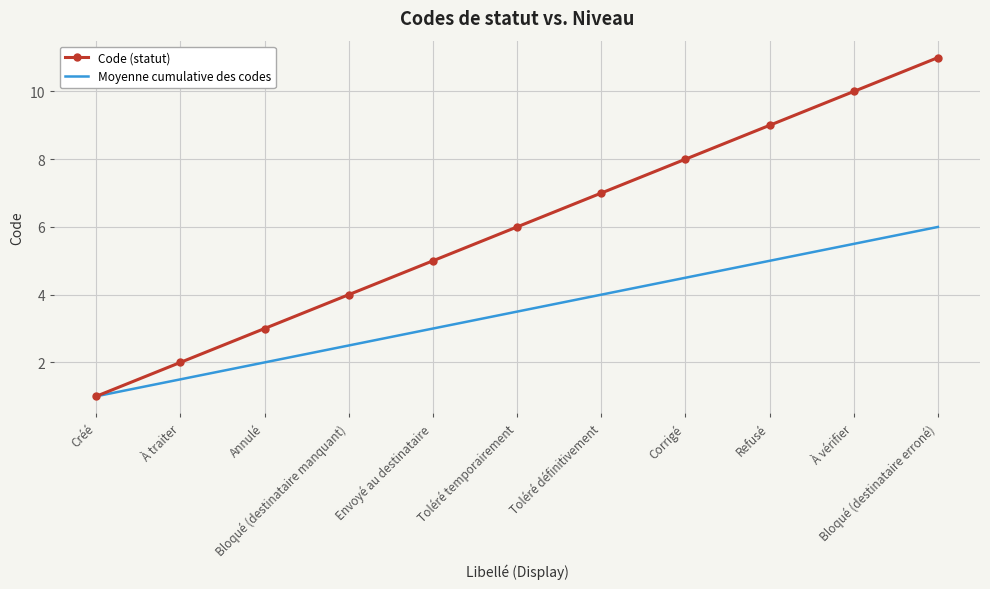

At Corrigé, list the series in order from smallest to largest.

Moyenne cumulative des codes, Code (statut)